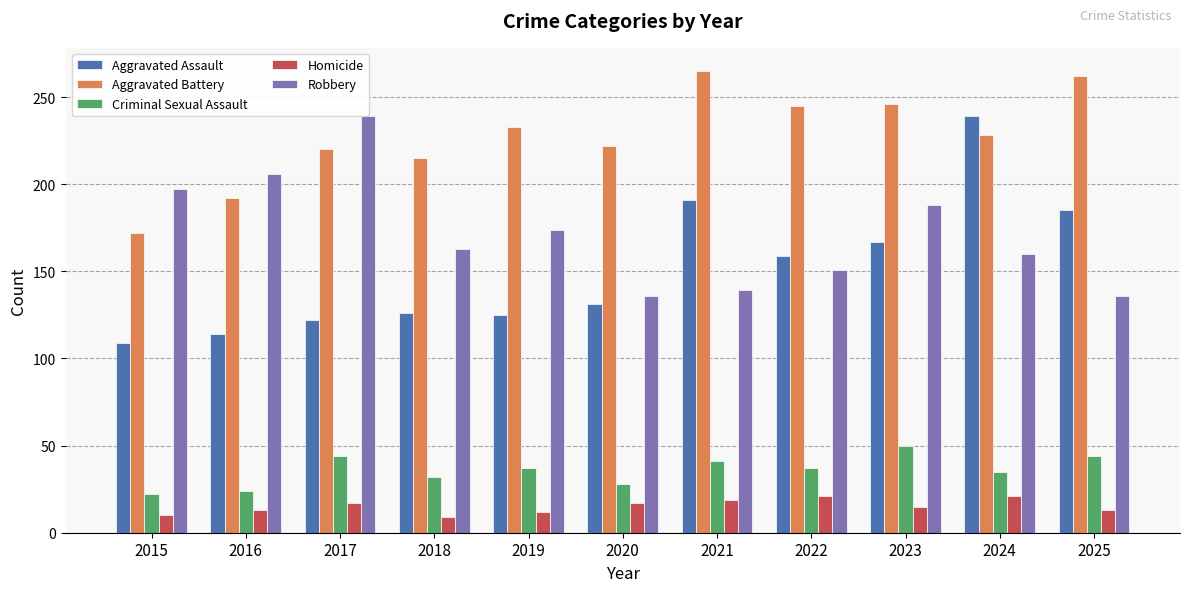

What is the lowest value of the Aggravated Battery series?

172